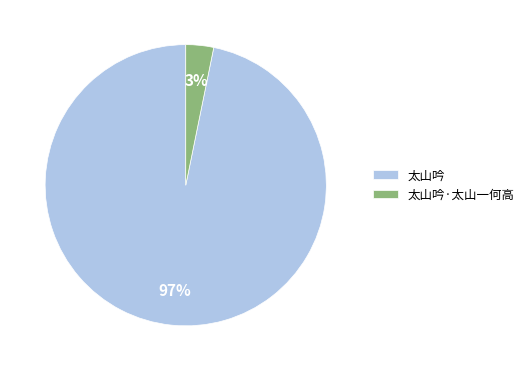

True or false: 太山吟 accounts for 91% of the total.

False